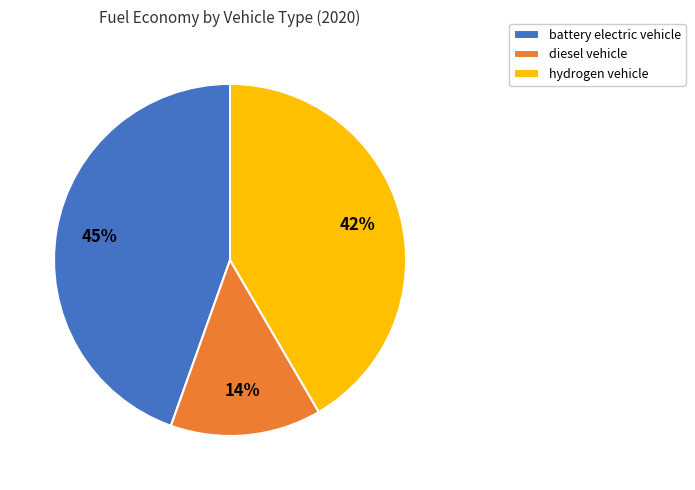

Combined, do hydrogen vehicle and battery electric vehicle account for over 50%?

Yes